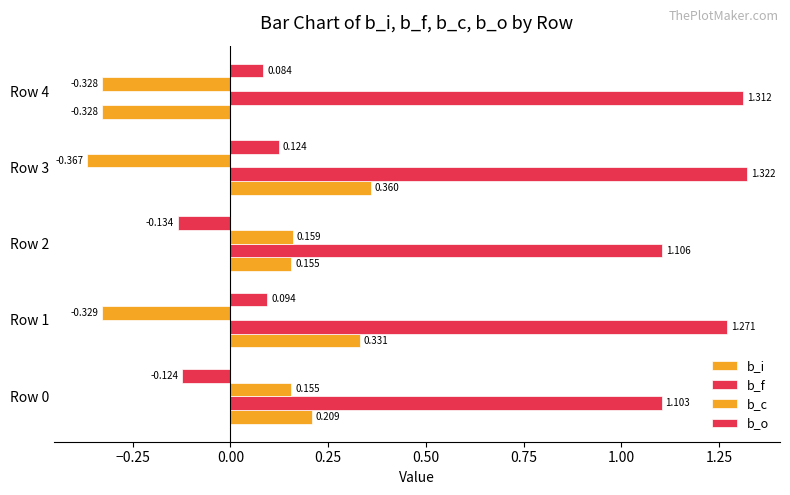

How many distinct data groups are displayed?

4